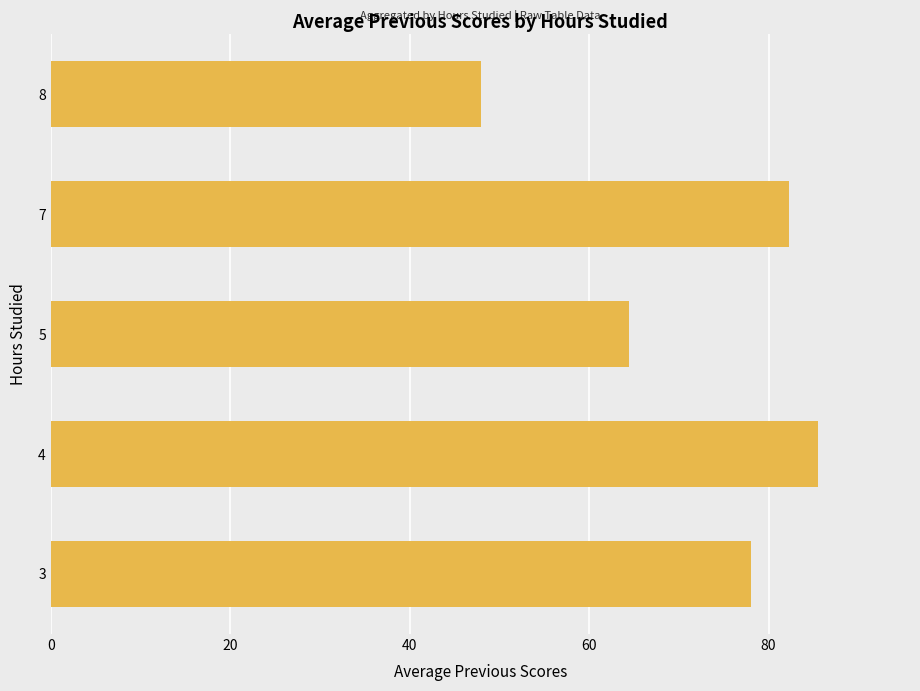

What is the maximum value shown in the chart?

85.5